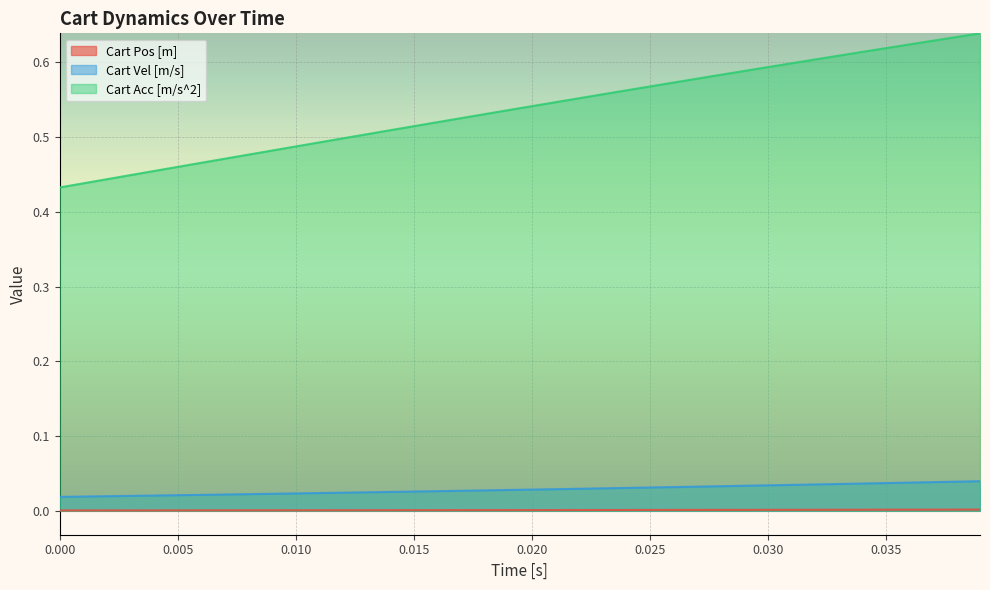

Which series has the largest total across all categories?

Cart Acc [m/s^2]